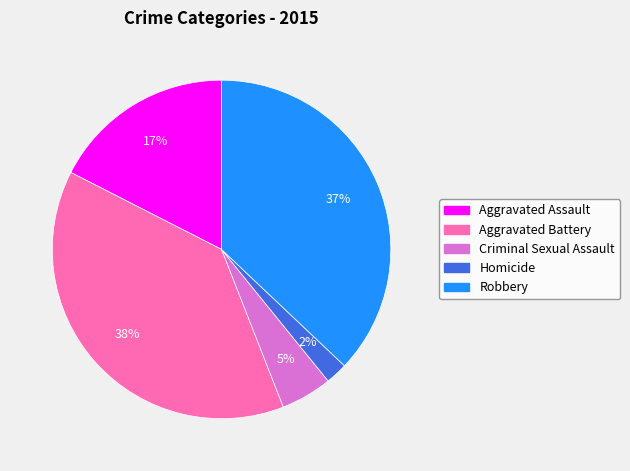

How many segments does this pie chart have?

5